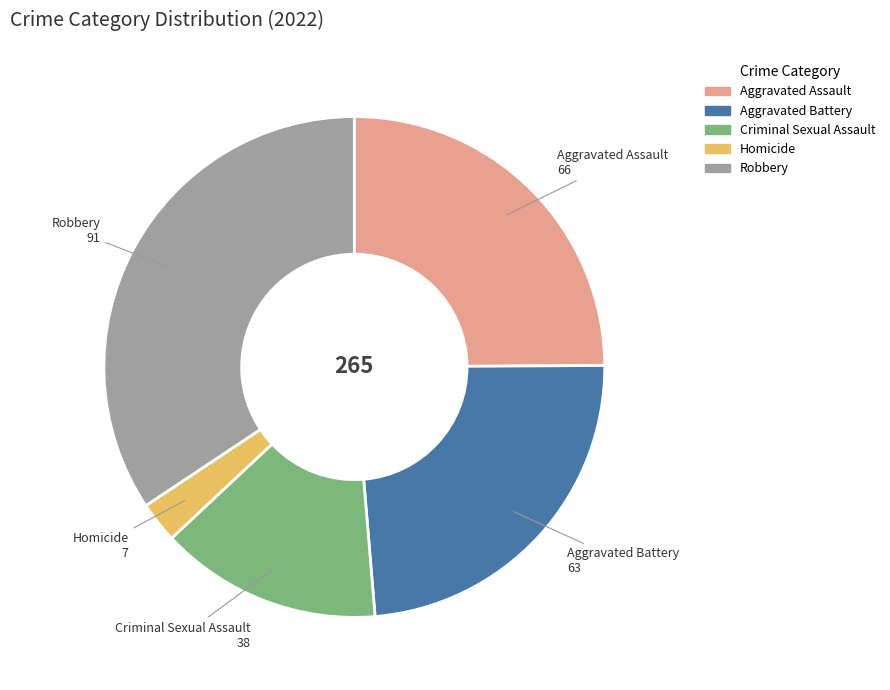

Rank the categories by value from highest to lowest.

Robbery, Aggravated Assault, Aggravated Battery, Criminal Sexual Assault, Homicide